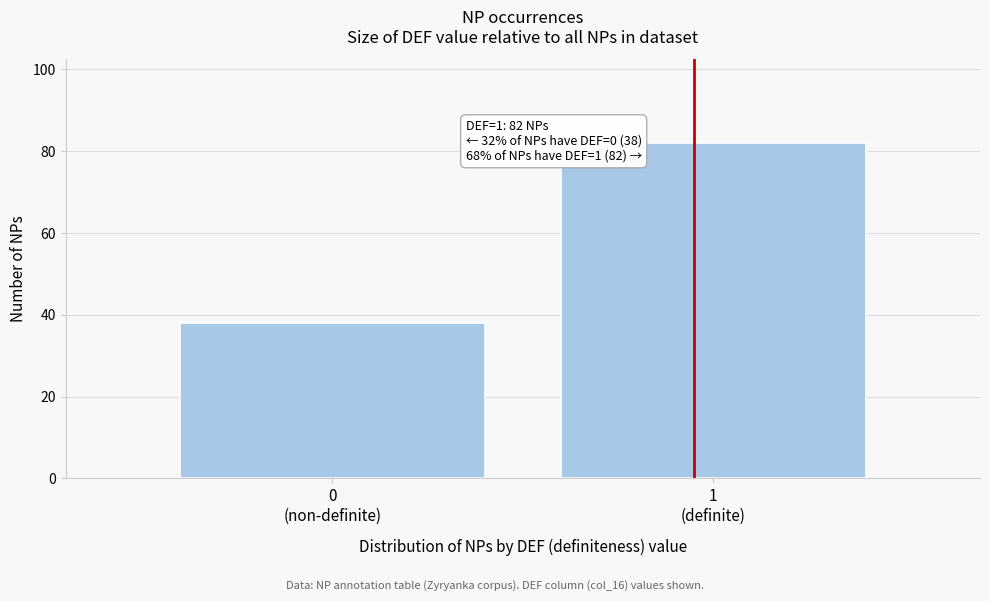

Reading left to right, what are all the values shown in this chart?

38	82